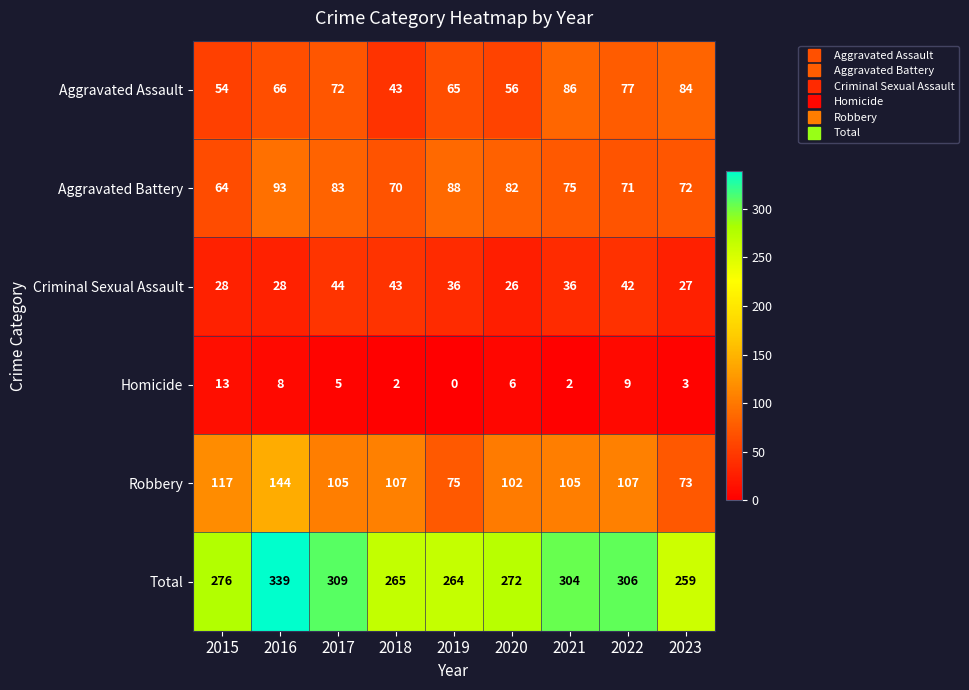

Is the value of Total at 2017 greater than the value of Robbery at 2016?

Yes